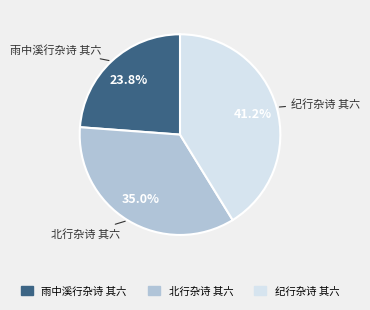

Combined, what portion of the pie is 纪行杂诗 其六 and 雨中溪行杂诗 其六?

65.0%